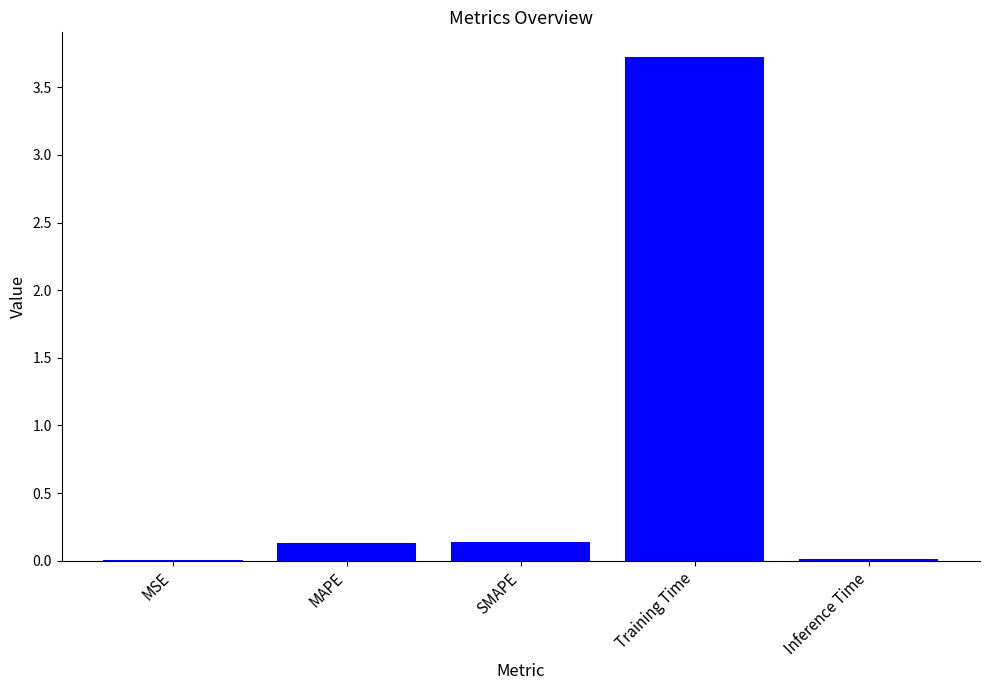

Are the bars horizontal?

No